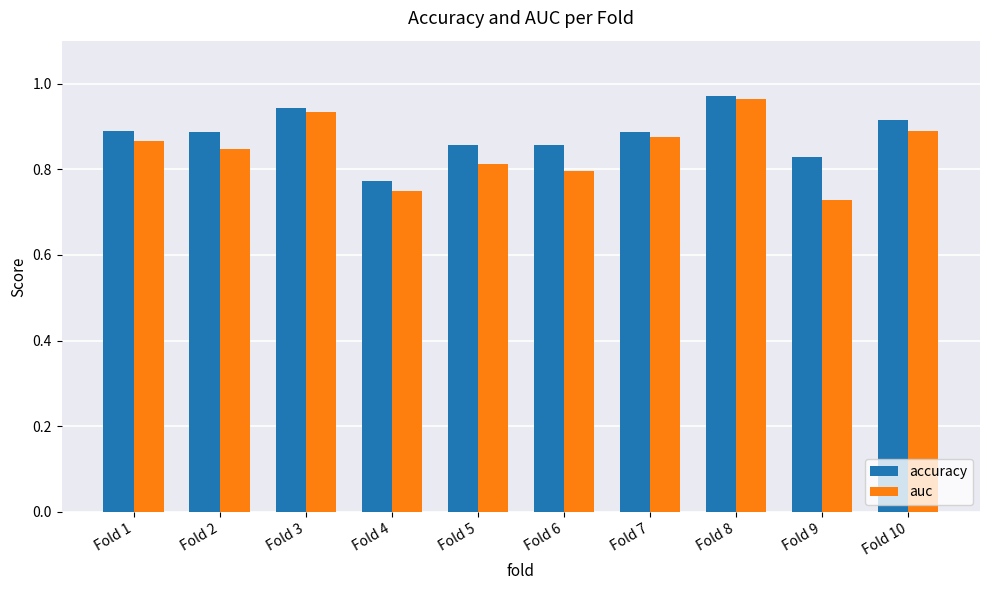

Rank the series at Fold 10 from highest to lowest value.

accuracy, auc